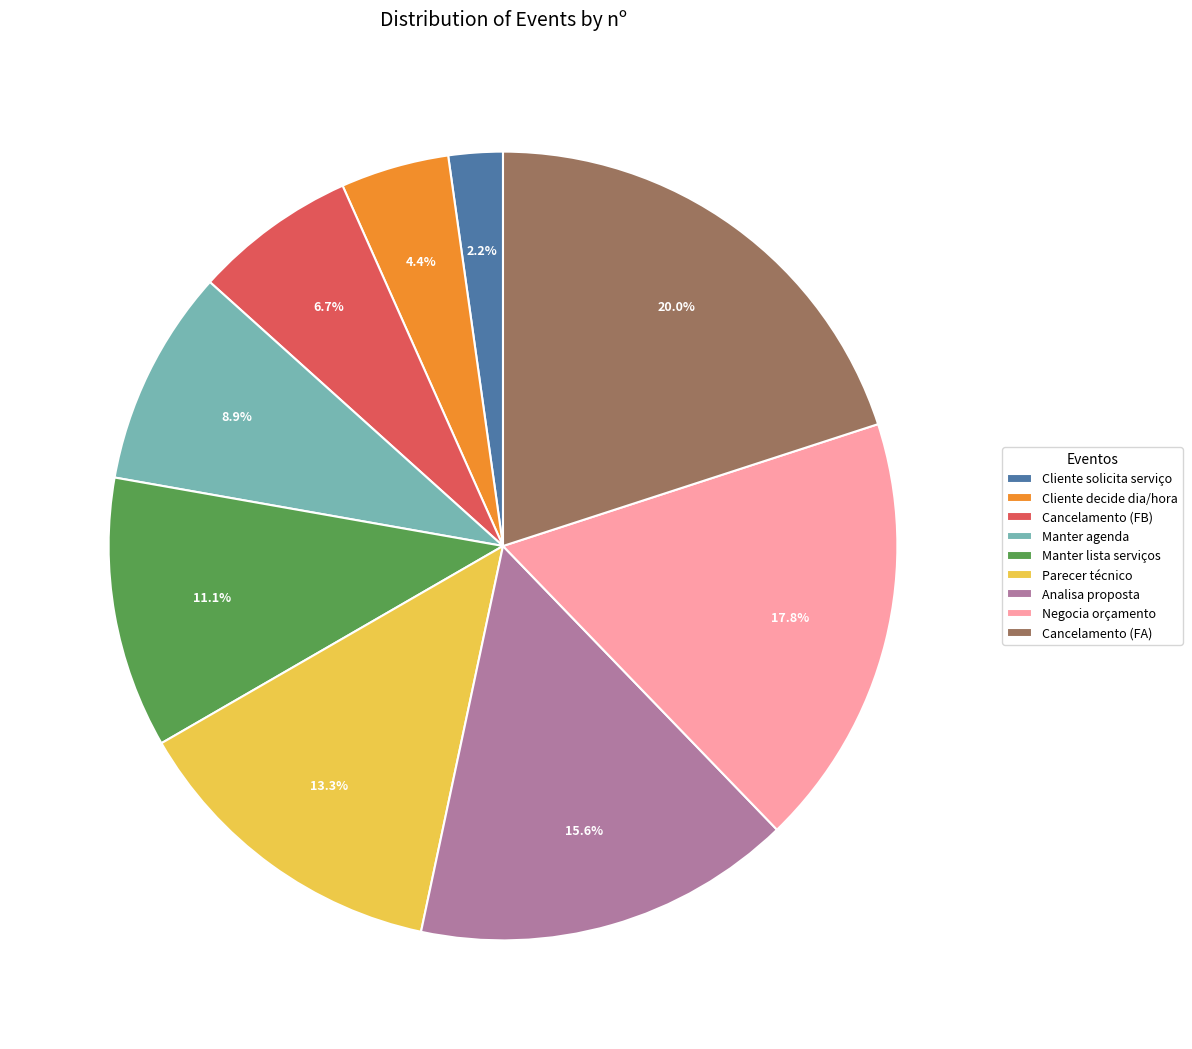

Does any single category account for the majority?

No